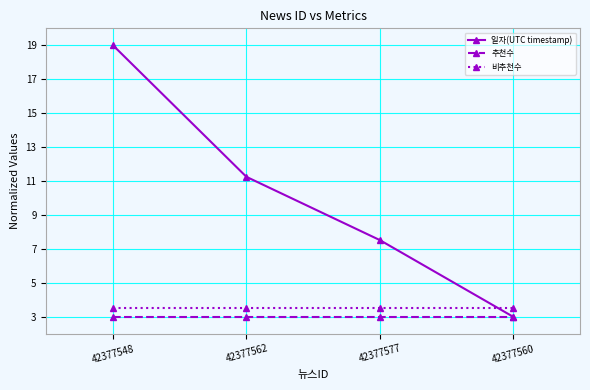

What is the value of the 일자(UTC timestamp) point at the 1st from the left?

19.0